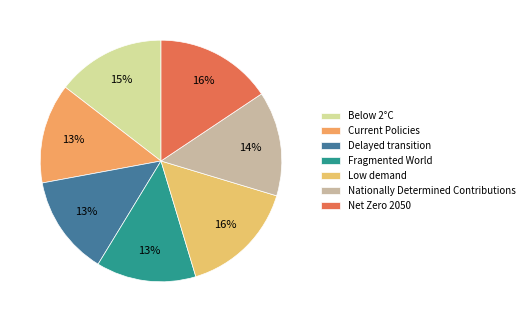

Combined, what portion of the pie is Nationally Determined Contributions and Delayed transition?

27.4%